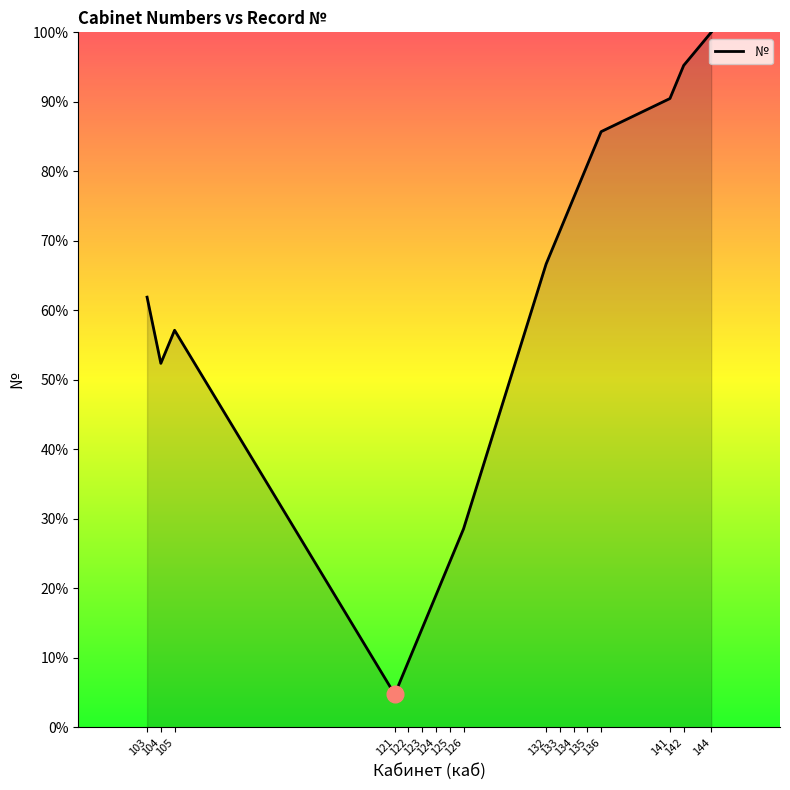

Reading right to left, extract all data points from this chart.

144=100.0	142=95.2	141=90.5	136=85.7	135=81.0	134=76.2	133=71.4	132=66.7	126=28.6	125=23.8	124=19.0	123=14.3	122=9.5	121=4.8	105=57.1	104=52.4	103=61.9